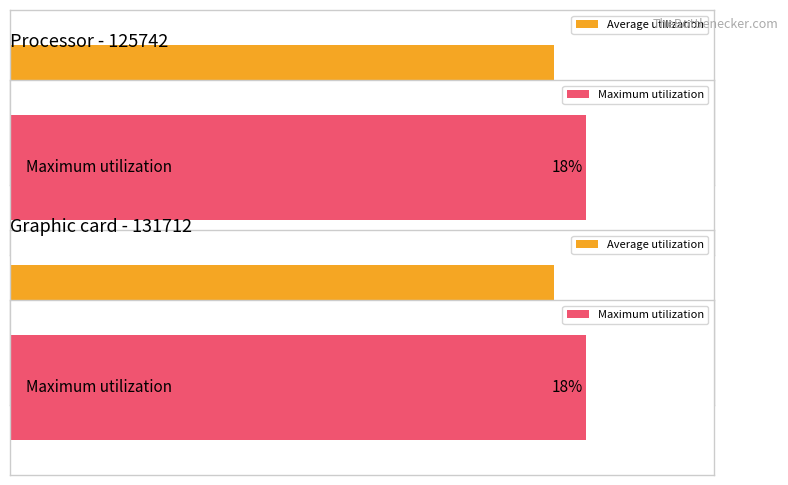

At how many categories does at least one series exceed 0?

2